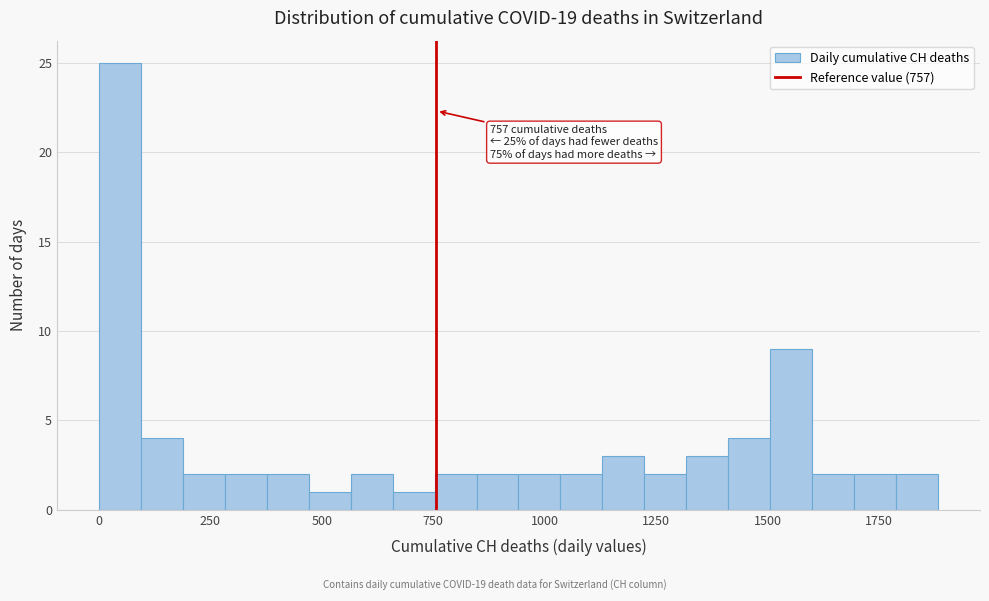

Around what value on the x-axis is the tallest bar? Give the approximate position of its centre, as read against the axis.

50